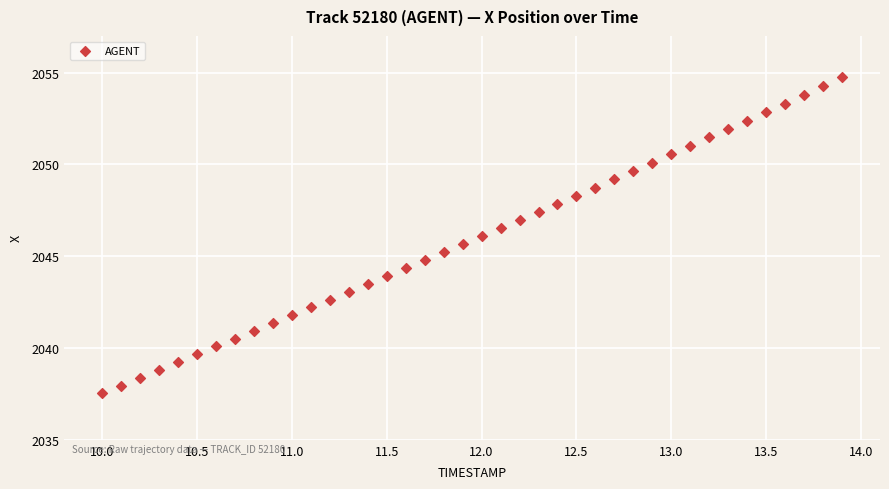

What is the range of Y values (max minus min)?

17.2